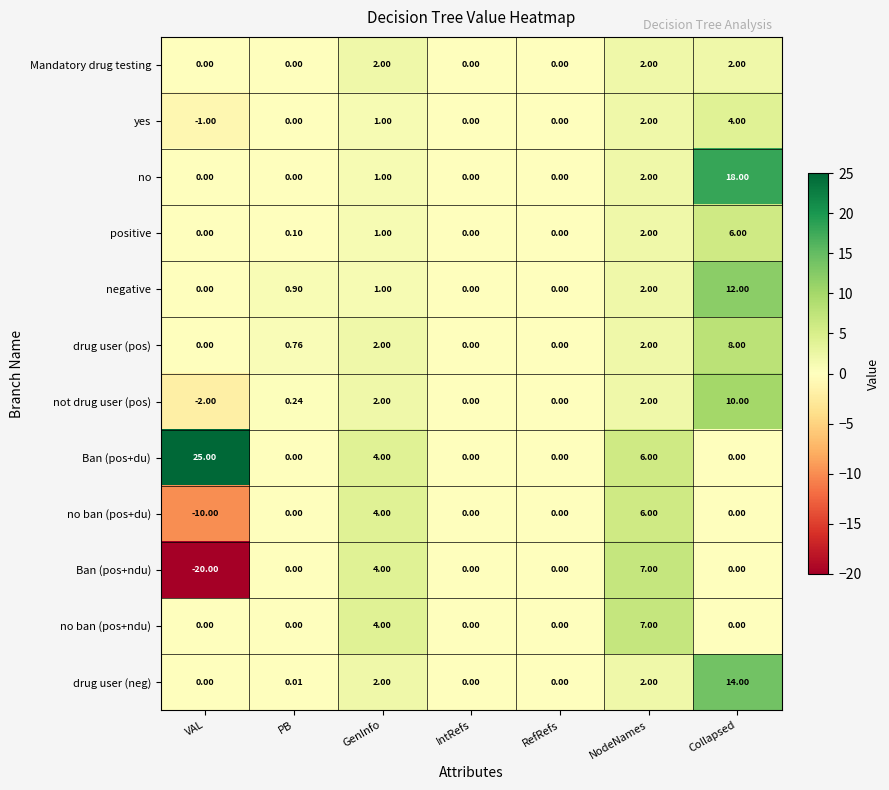

At which label is no ban (pos+du) closest to -2?

PB